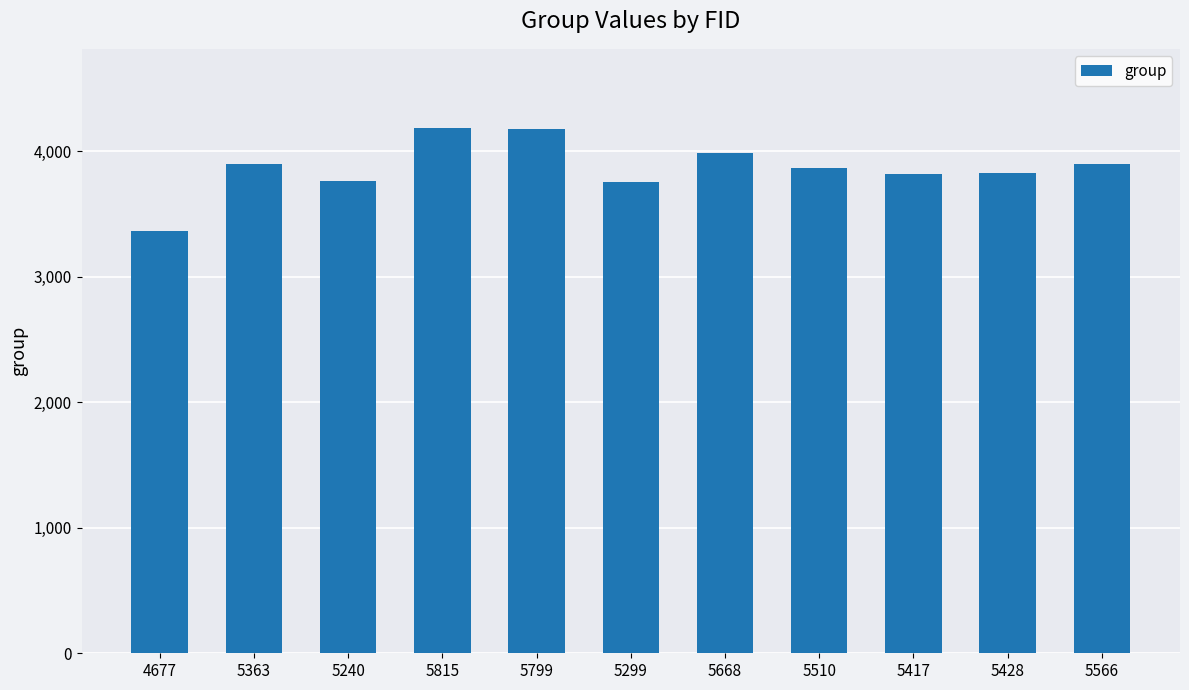

What position from the left is 5428?

10